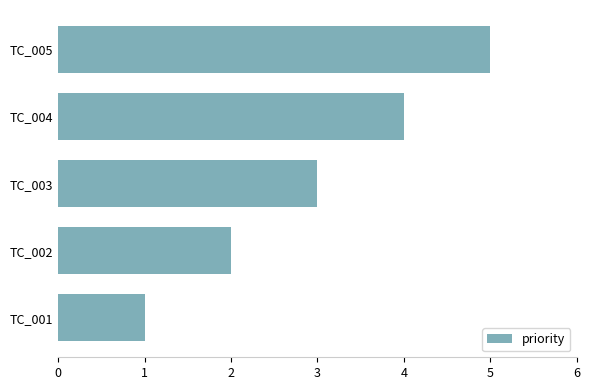

What is the average value?

3